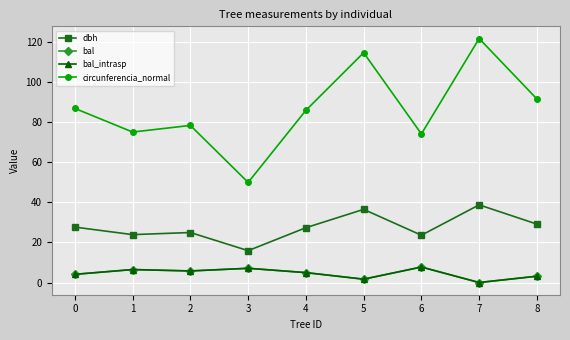

True or false: bal has more than 2 interior local peaks.

True